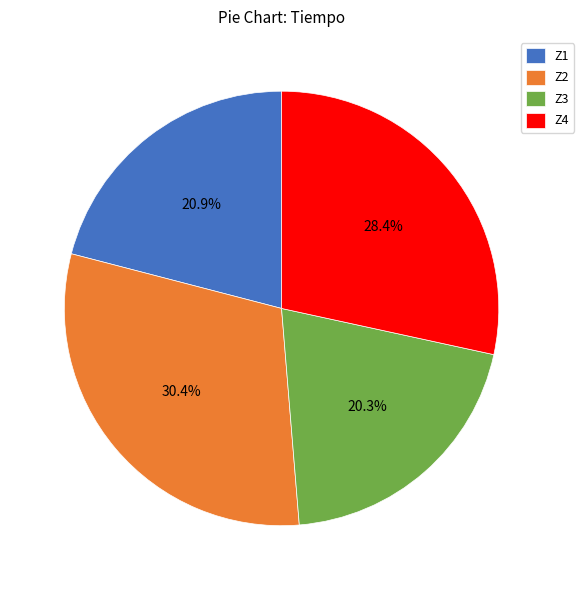

Rank the categories by value from highest to lowest.

Z2, Z4, Z1, Z3